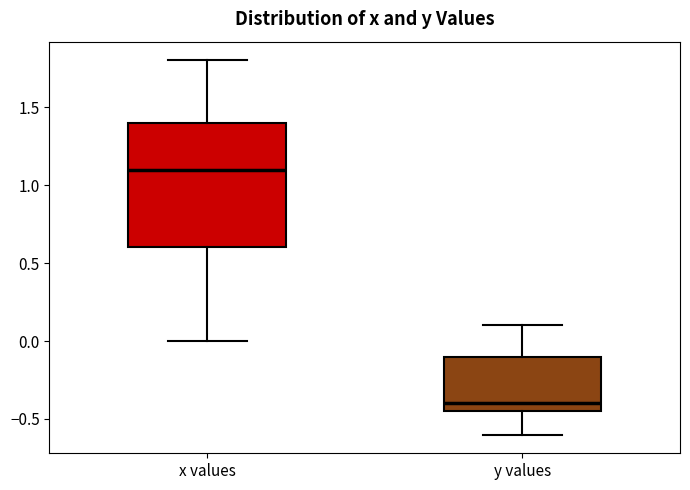

Comparing the boxes themselves (not the whiskers), which one is the tallest?

x values